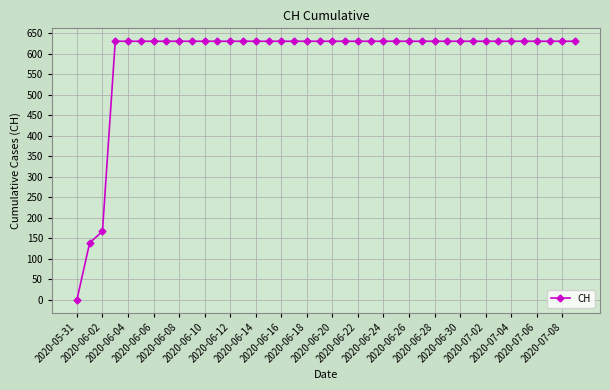

What is the value of the 26th point from the left?

631